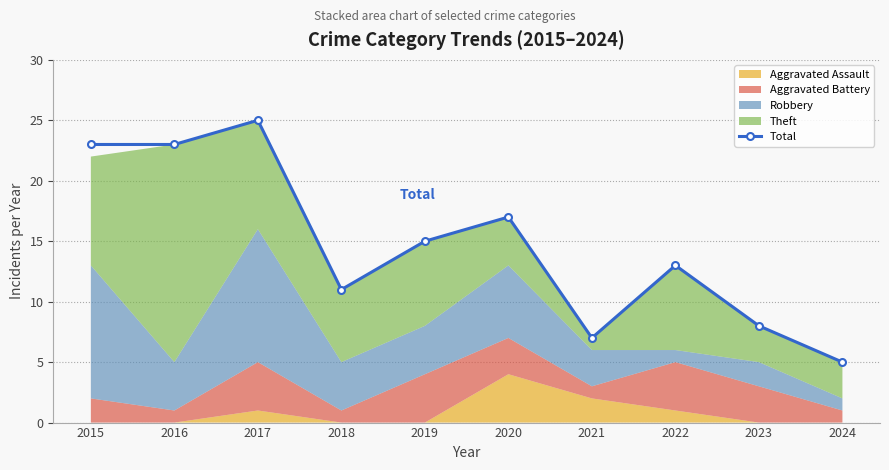

The chart shows a value of 20 at 2018. True or false?

False